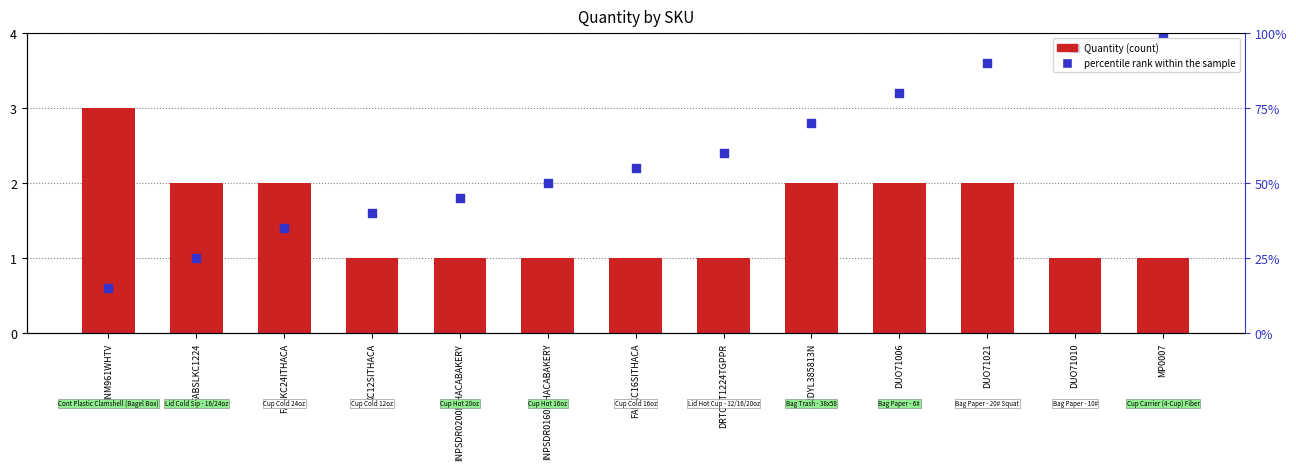

Which series contains the highest Y value?

percentile rank within the sample